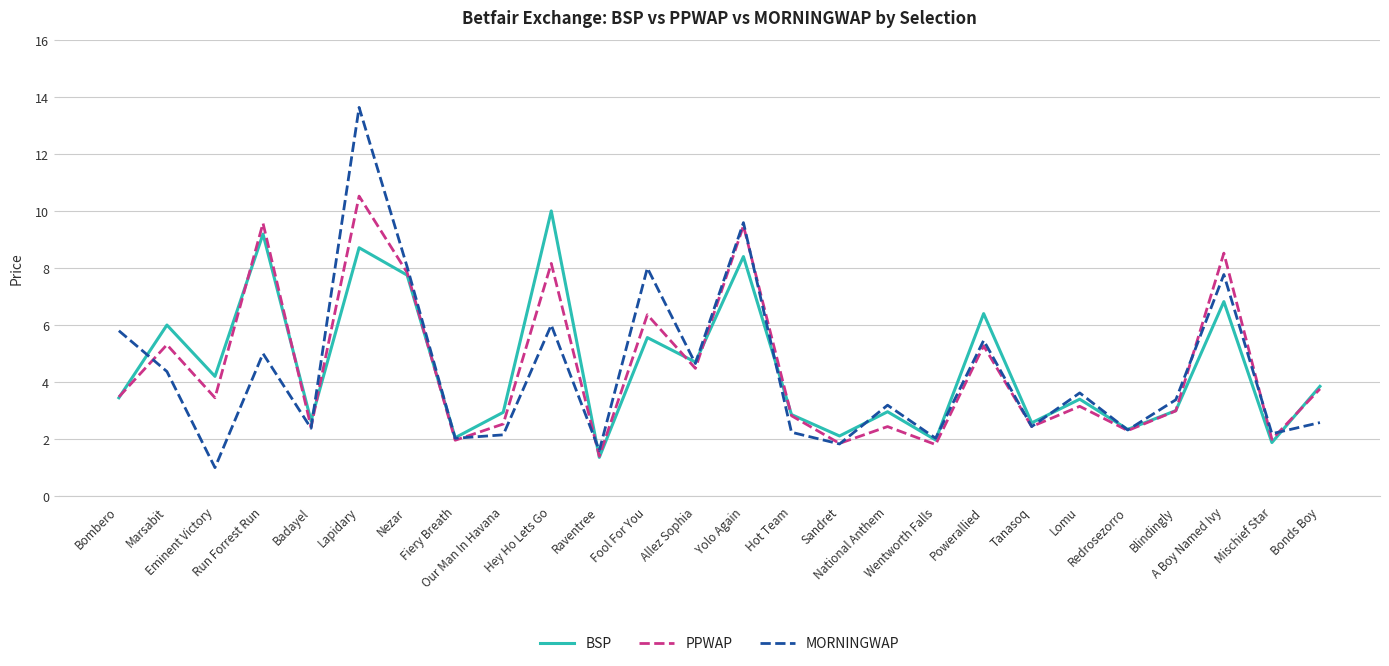

How many times do MORNINGWAP and PPWAP cross each other?

9